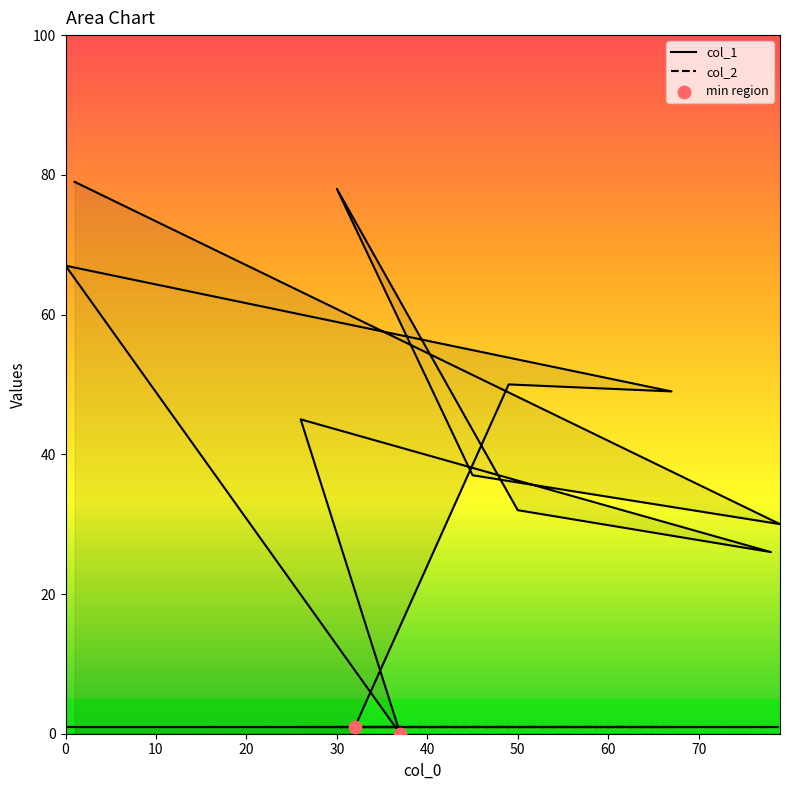

Which series contains the lowest Y value?

col_1